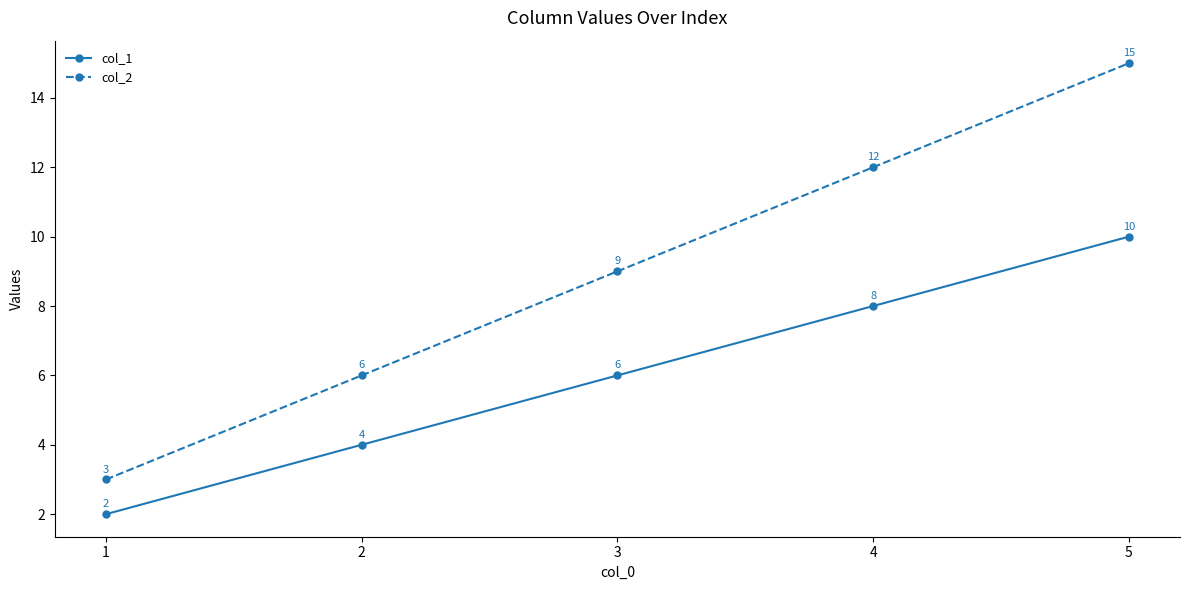

List the series in order of their overall mean, highest first.

col_2, col_1